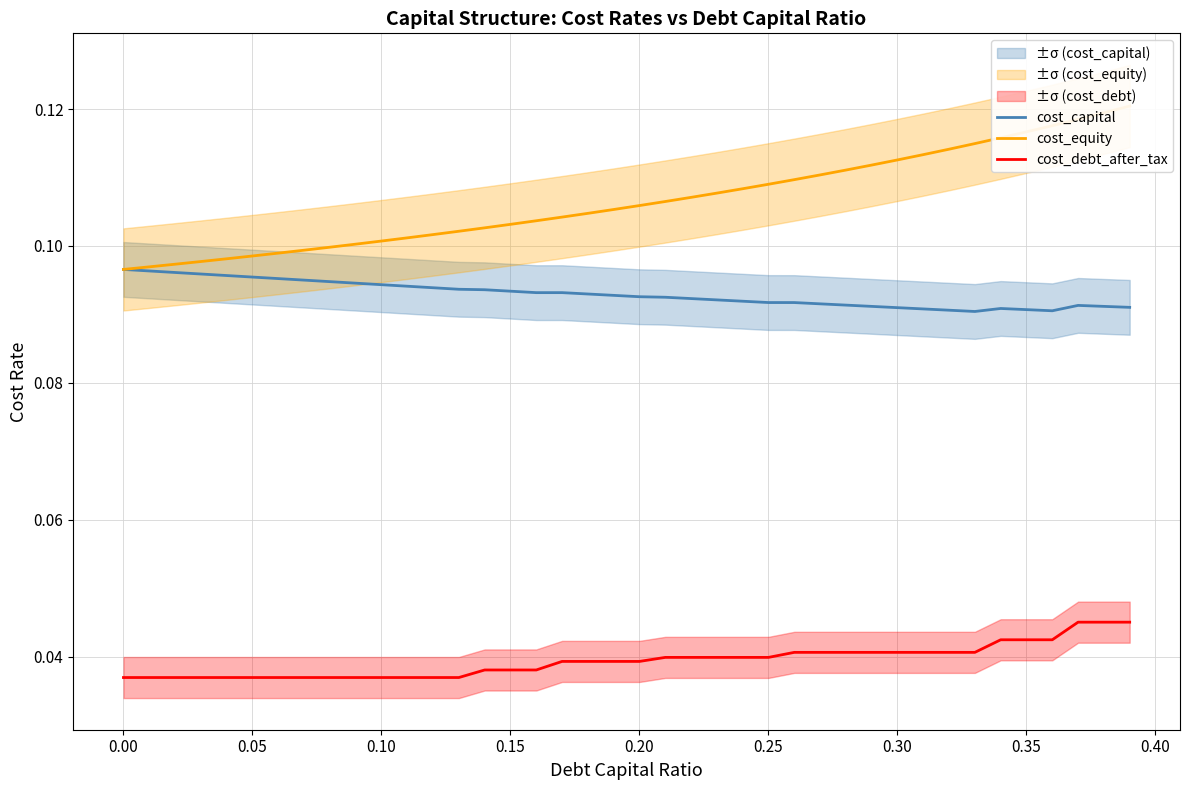

Reading left to right, transcribe all the data shown in this chart.

cost_capital: 0.1	0.1	0.1	0.1	0.1	0.1	0.1	0.1	0.1	0.1	0.1	0.1	0.1	0.1	0.1	0.1	0.1	0.1	0.1	0.1	0.1	0.1	0.1	0.1	0.1	0.1	0.1	0.1	0.1	0.1	0.1	0.1	0.1	0.1	0.1	0.1	0.1	0.1	0.1	0.1
cost_equity: 0.1	0.1	0.1	0.1	0.1	0.1	0.1	0.1	0.1	0.1	0.1	0.1	0.1	0.1	0.1	0.1	0.1	0.1	0.1	0.1	0.1	0.1	0.1	0.1	0.1	0.1	0.1	0.1	0.1	0.1	0.1	0.1	0.1	0.1	0.1	0.1	0.1	0.1	0.1	0.1
cost_debt_after_tax: 0.0	0.0	0.0	0.0	0.0	0.0	0.0	0.0	0.0	0.0	0.0	0.0	0.0	0.0	0.0	0.0	0.0	0.0	0.0	0.0	0.0	0.0	0.0	0.0	0.0	0.0	0.0	0.0	0.0	0.0	0.0	0.0	0.0	0.0	0.0	0.0	0.0	0.0	0.0	0.0